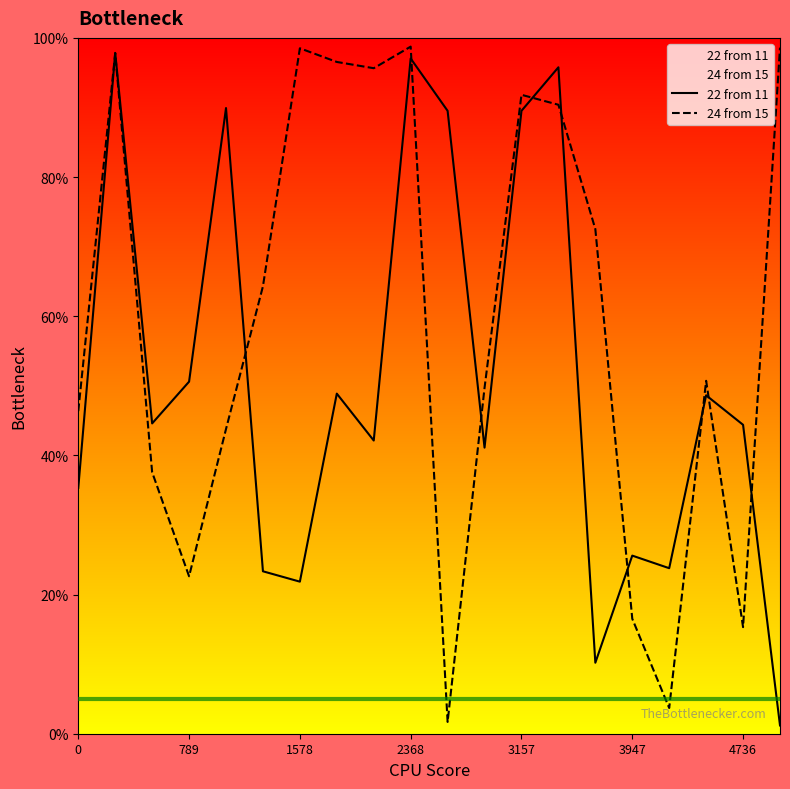

Is it true that 22 from 11 equals 48.9 at 7?

True